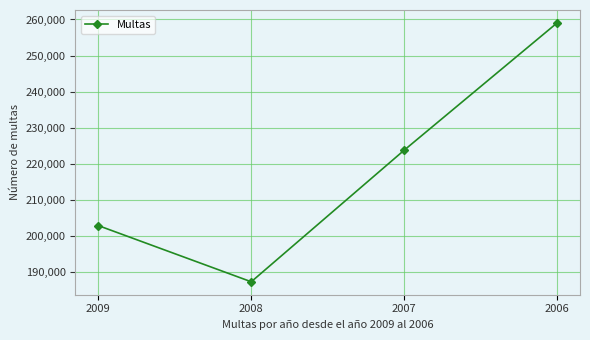

Which has a higher value, 2009 or 2006?

2006